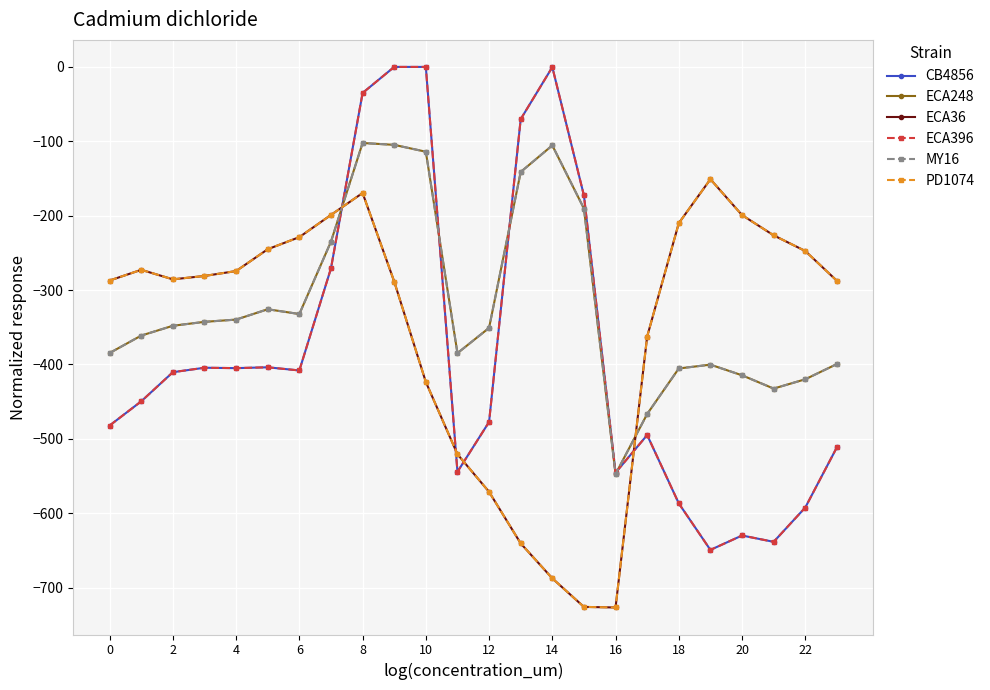

Does the chart have visible grid lines?

Yes